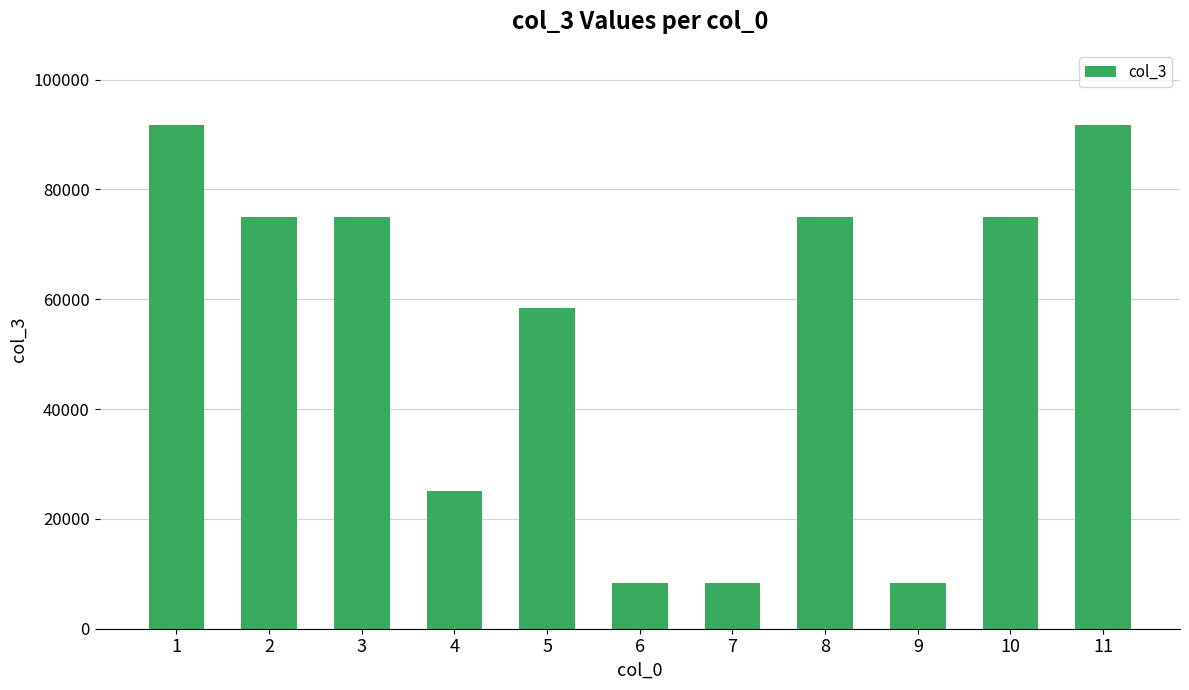

Reading left to right, list all the values displayed in this chart.

1=91666.7	2=75000.0	3=75000.0	4=25000.0	5=58333.3	6=8333.3	7=8333.3	8=75000.0	9=8333.3	10=75000.0	11=91666.7